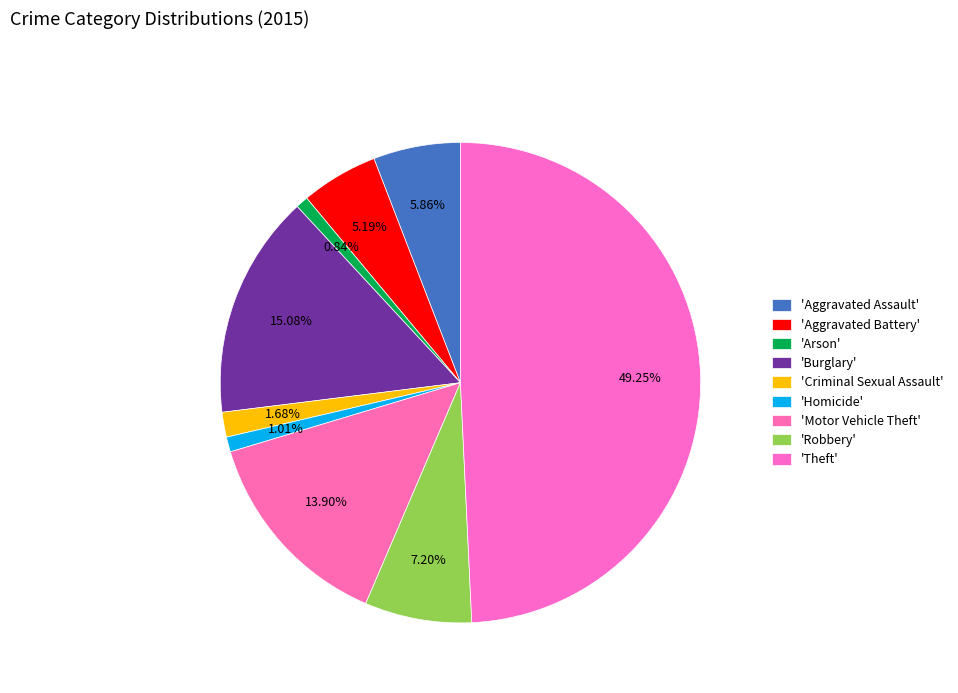

Which slice is the smallest?

Arson